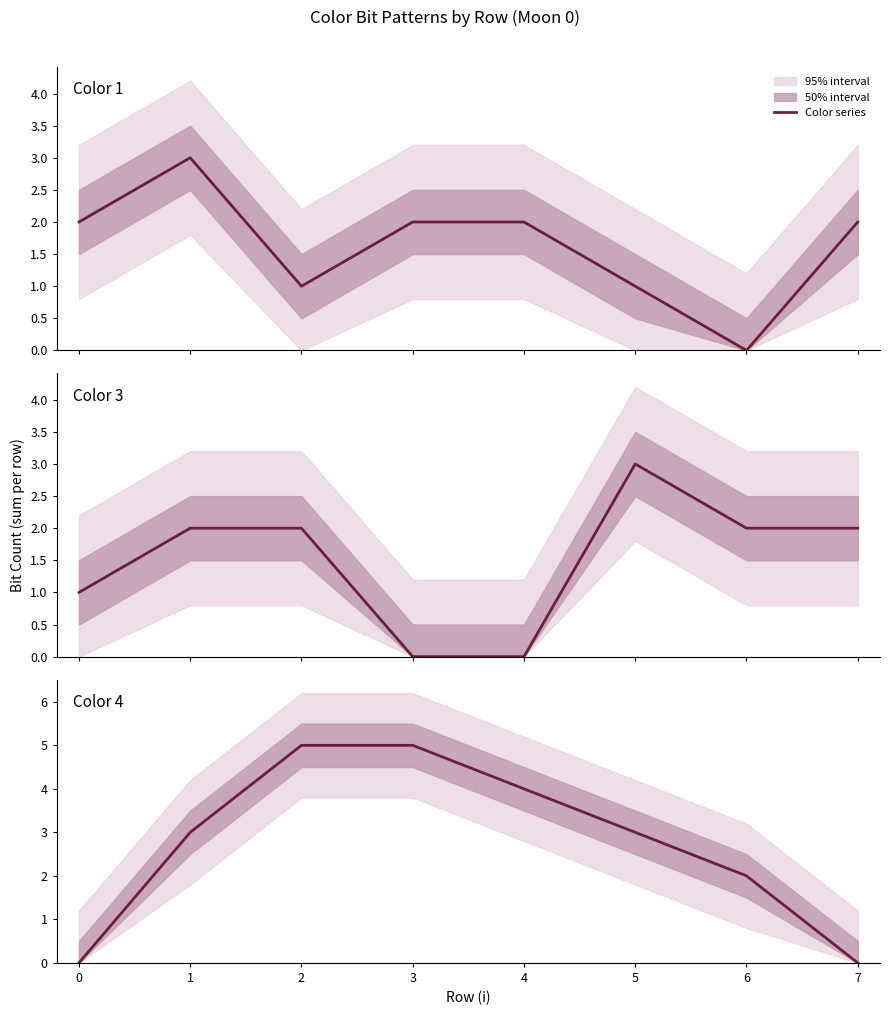

What is the value of the Color 4 point at the 2nd from the left?

3